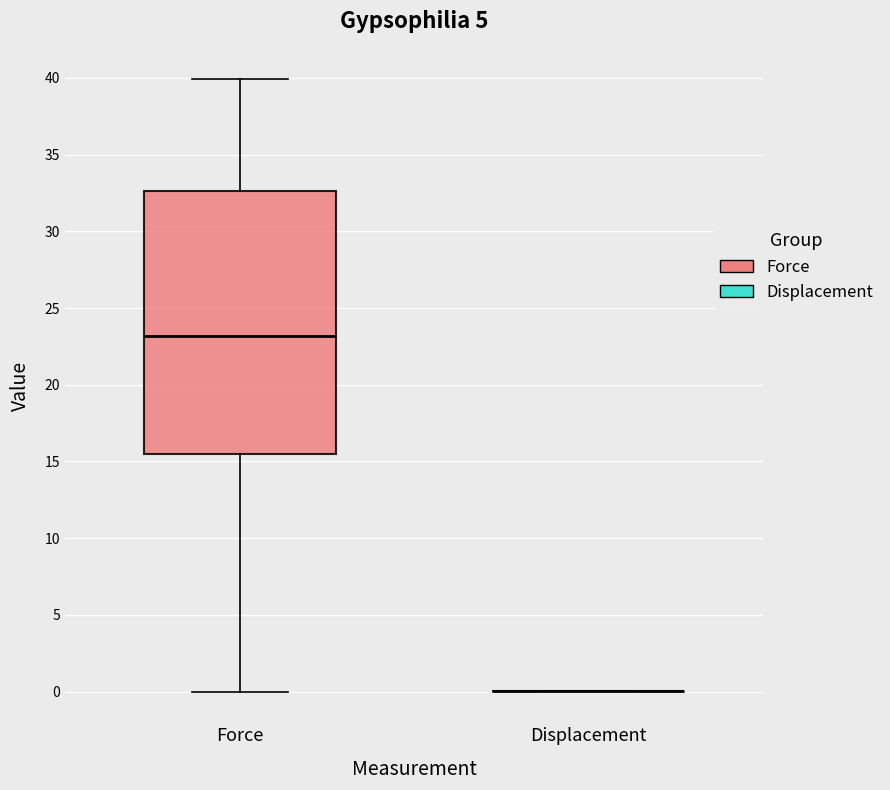

Reading left to right, transcribe this box plot: for each box, give where its median line is, the range the box spans, and where its two whiskers end, as read against the y-axis. The values are not printed on the chart, so give them approximately, as read against the axis.

Force: median 23.0, box 15.5 to 32.5, whiskers 0.0 to 40.0
Displacement: box collapsed to a line at 0.0, whiskers 0.0 to 0.0